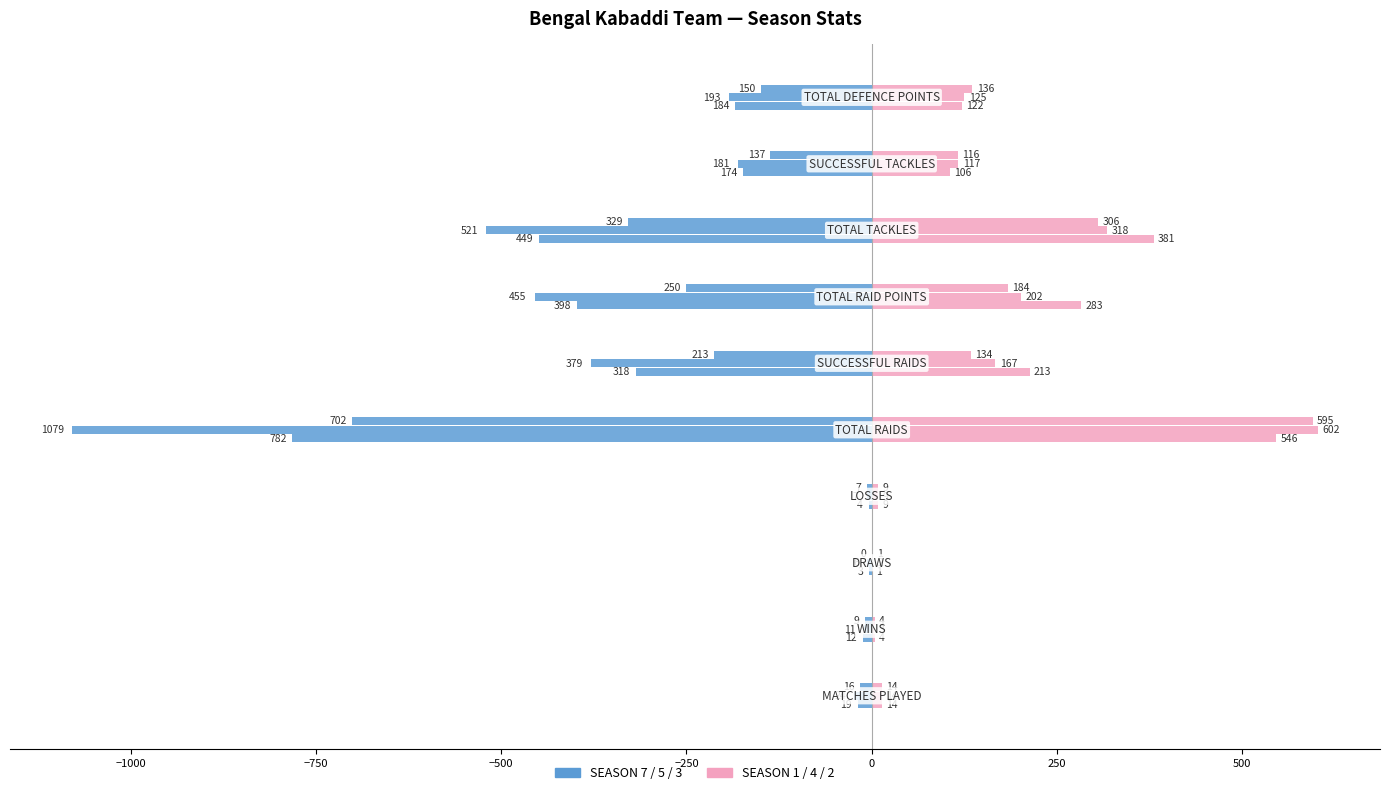

Reading left to right, extract all data points from this chart.

SEASON 7: -19	-12	-3	-4	-782	-318	-398	-449	-174	-184
SEASON 5: -24	-11	-6	-7	-1079	-379	-455	-521	-181	-193
SEASON 3: -16	-9	0	-7	-702	-213	-250	-329	-137	-150
SEASON 1: 14	4	1	9	546	213	283	381	106	122
SEASON 4: 14	3	2	9	602	167	202	318	117	125
SEASON 2: 14	4	1	9	595	134	184	306	116	136